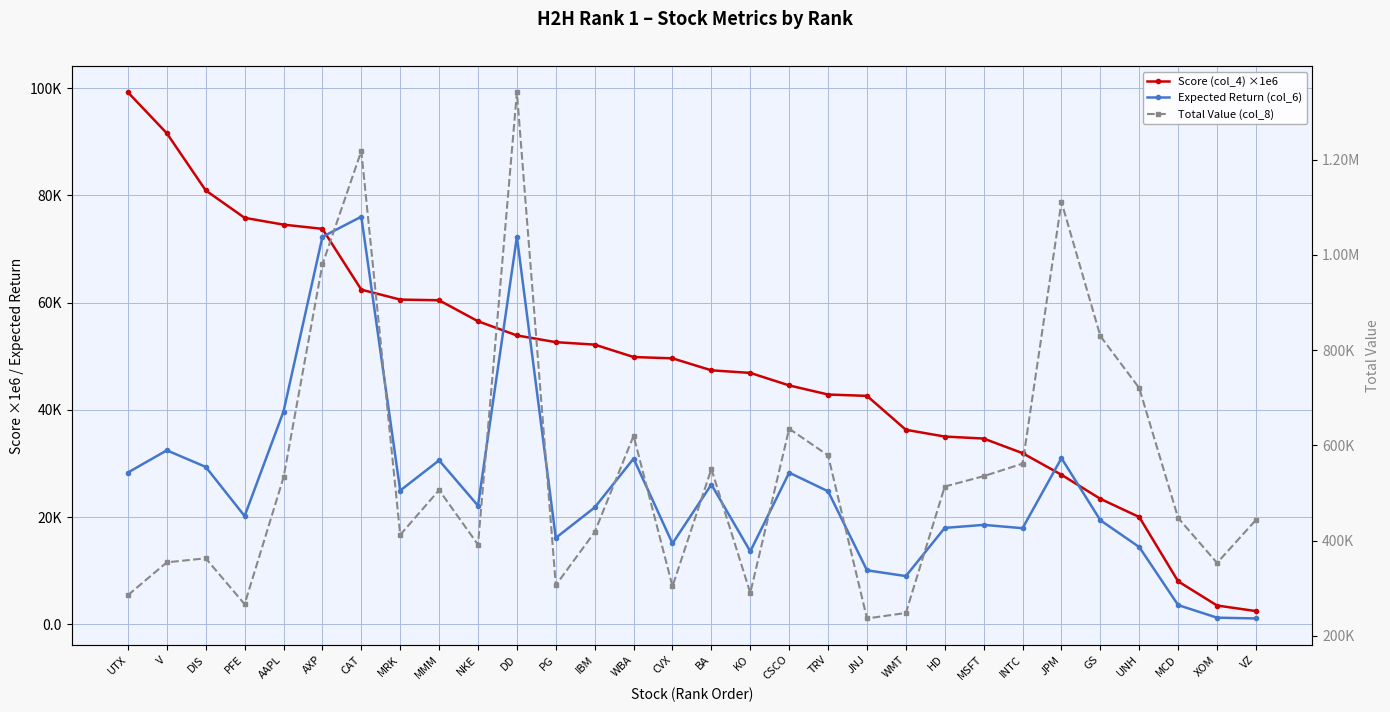

What are all the series names shown in the legend?

Score (col_4) ×1e6, Expected Return (col_6), Total Value (col_8)